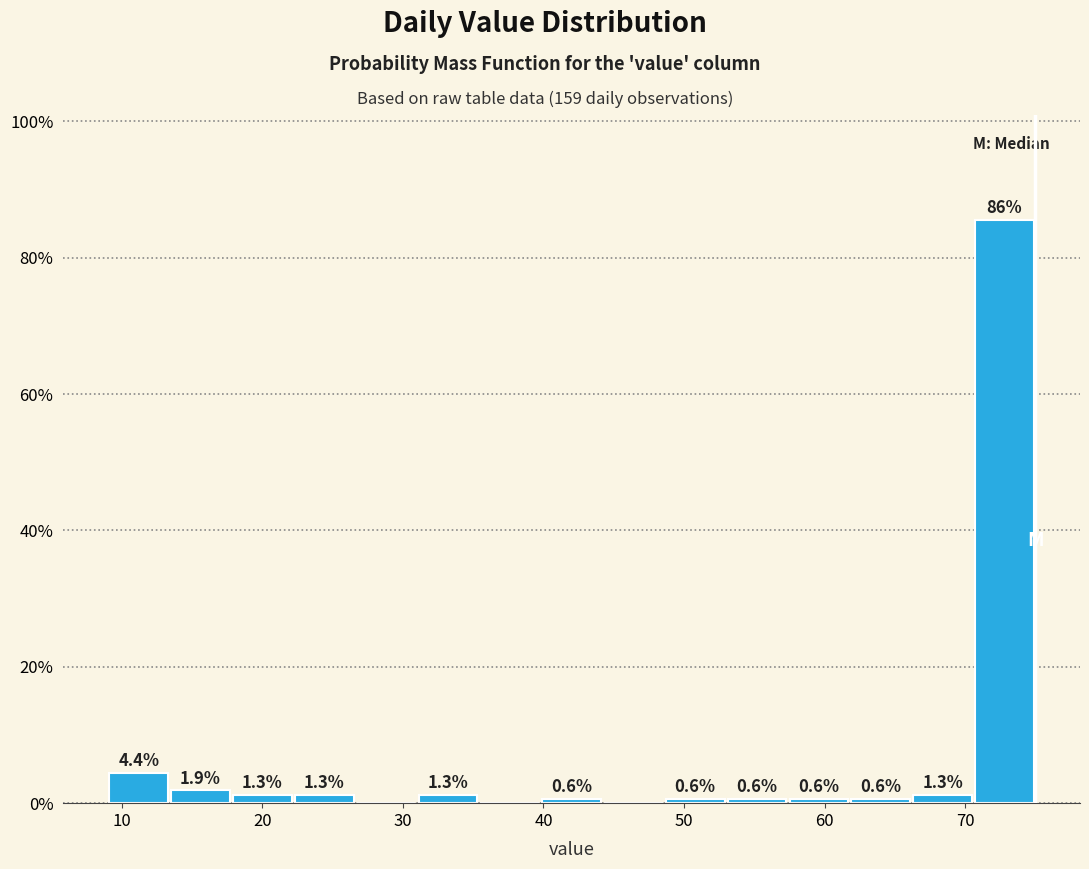

Which range on the x-axis has the tallest bar?

70.6 to 75.0